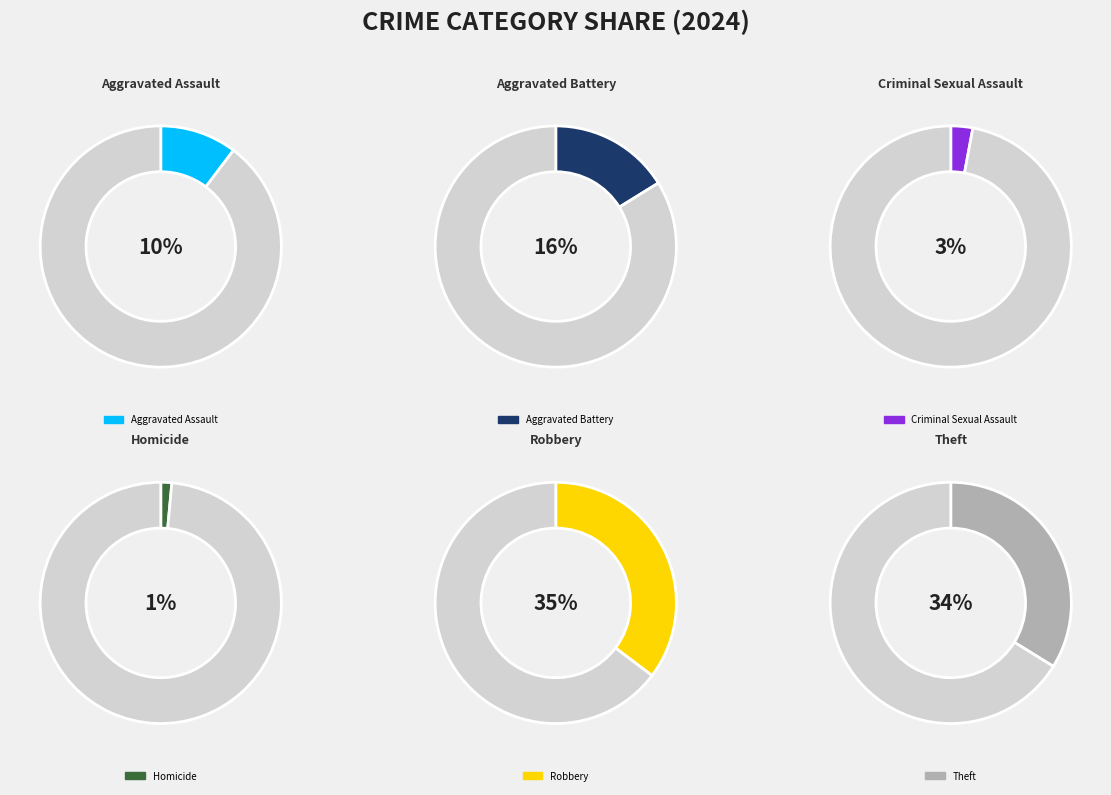

Which slice is the largest?

Robbery